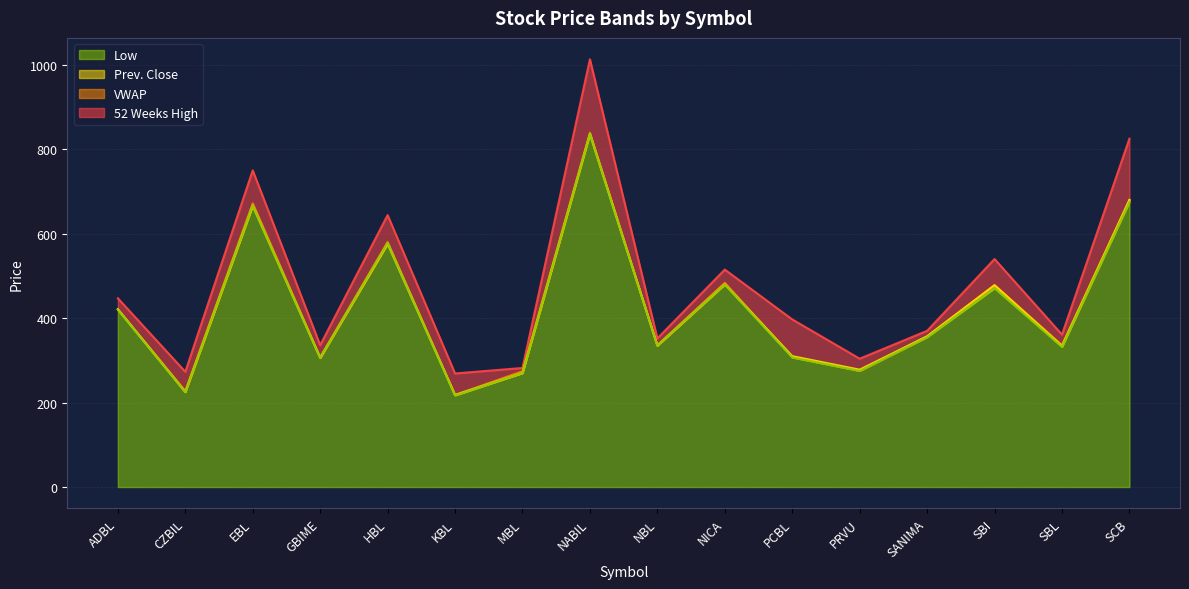

What is the label of the 3rd point from the left?

EBL